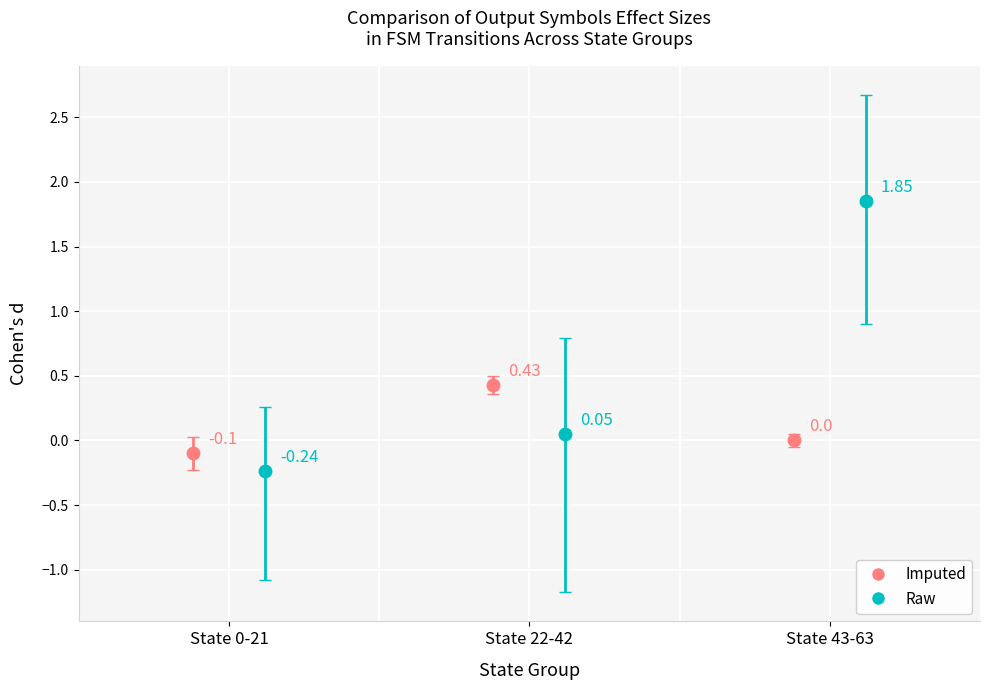

What is the total value across all series at State 0-21?

-0.3